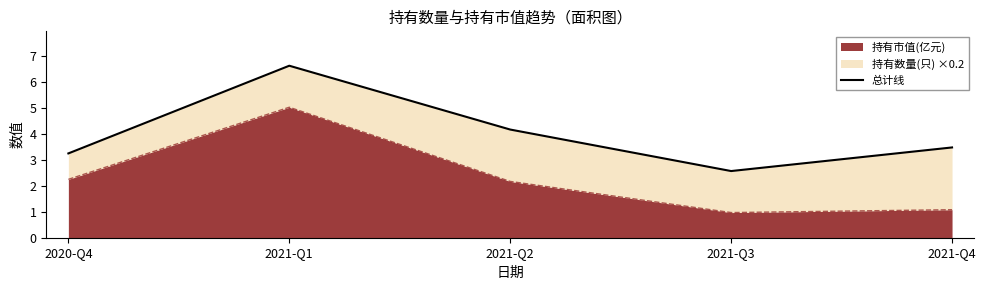

Read the value at 2021-Q3.

2.6